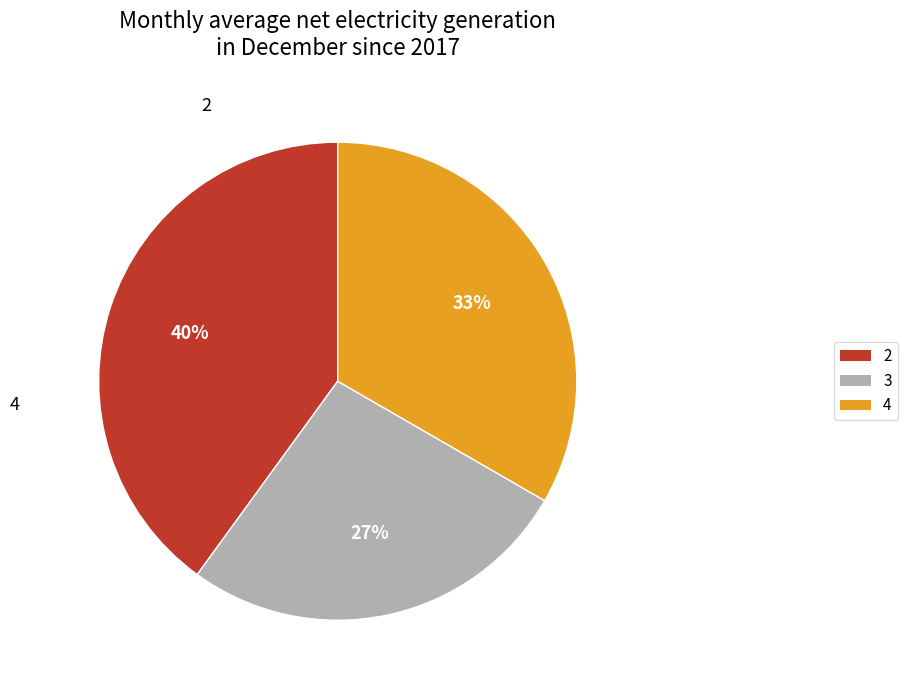

To the nearest percent, what portion does 3 represent?

27%